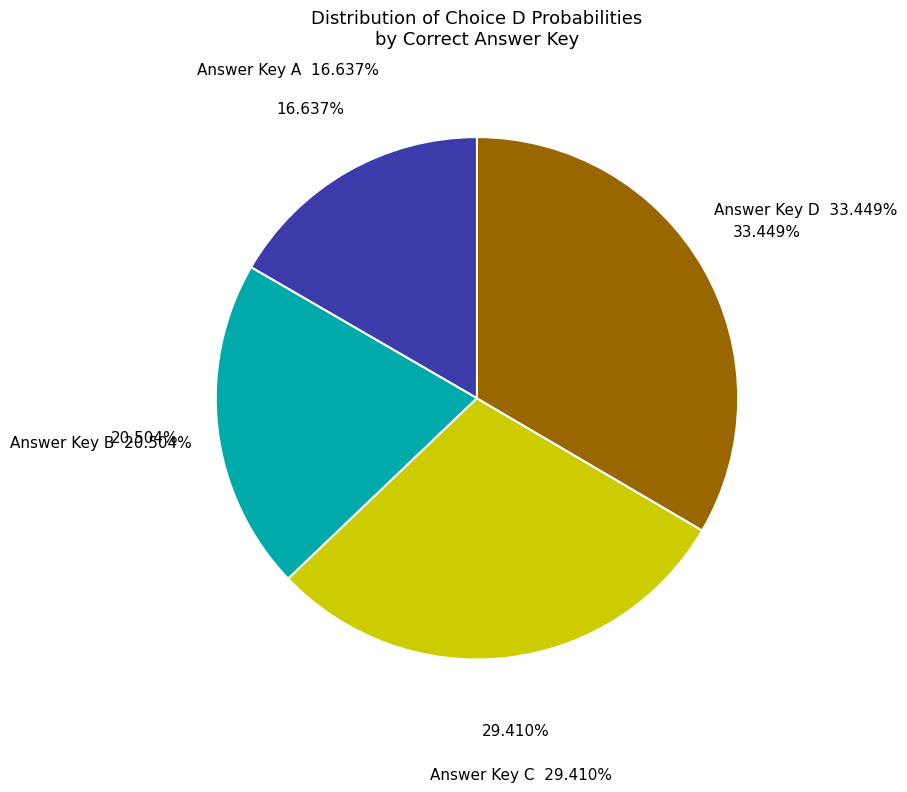

Which category has the biggest portion of the pie?

D